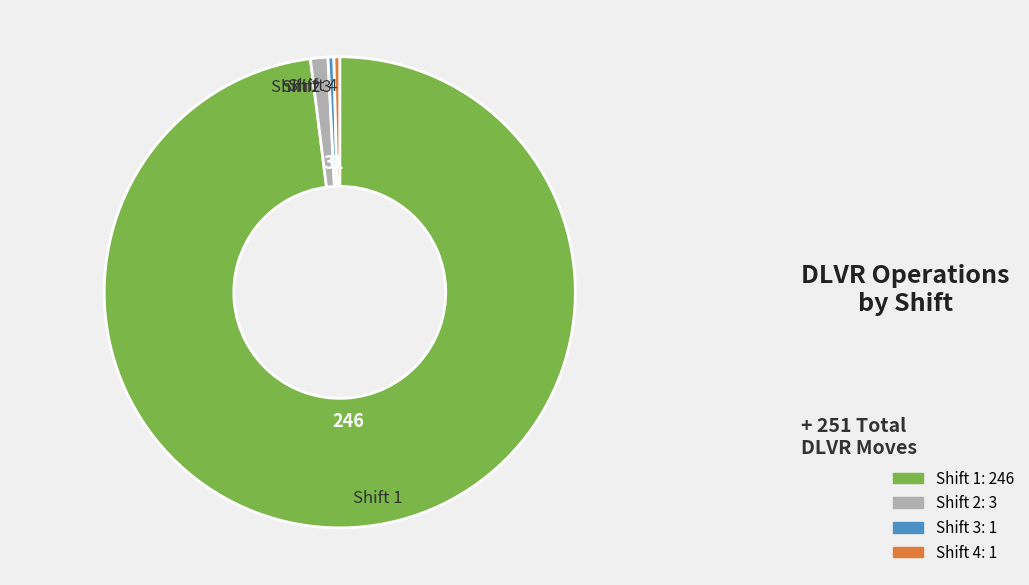

Between Shift 4 and Shift 2, which is larger?

Shift 2